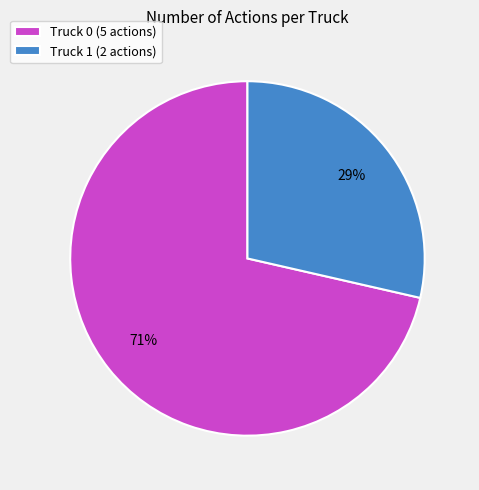

Approximately how many times larger is the value at Truck 1 (2 actions) compared to Truck 0 (5 actions)?

0.4